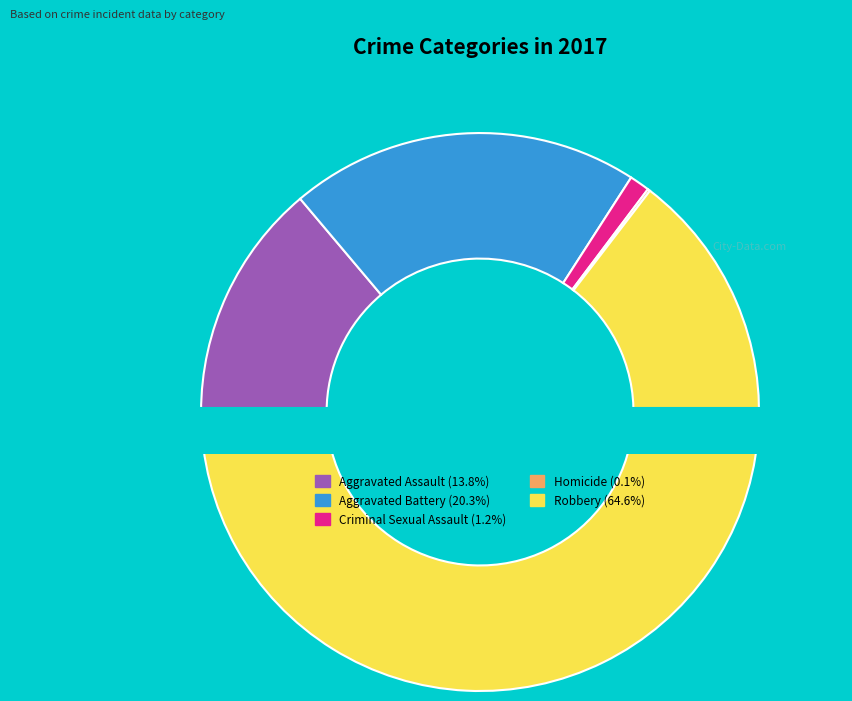

Which slice is the largest?

Robbery